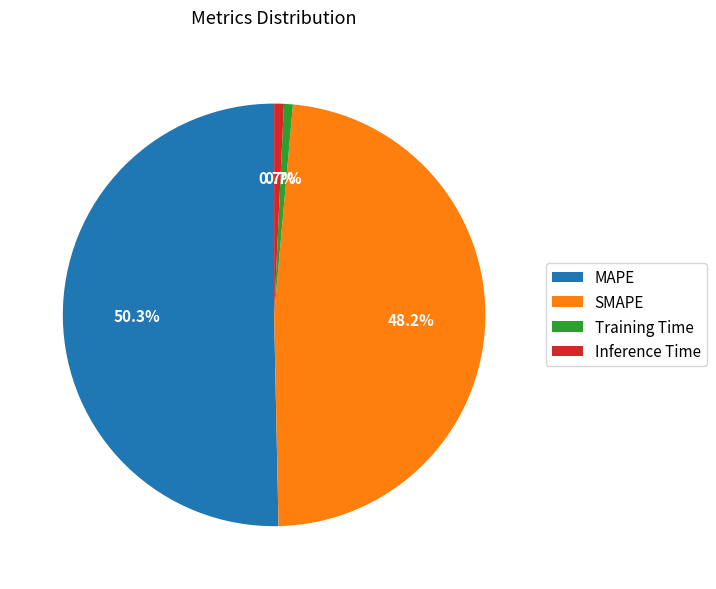

Which has a higher value, MAPE or SMAPE?

MAPE